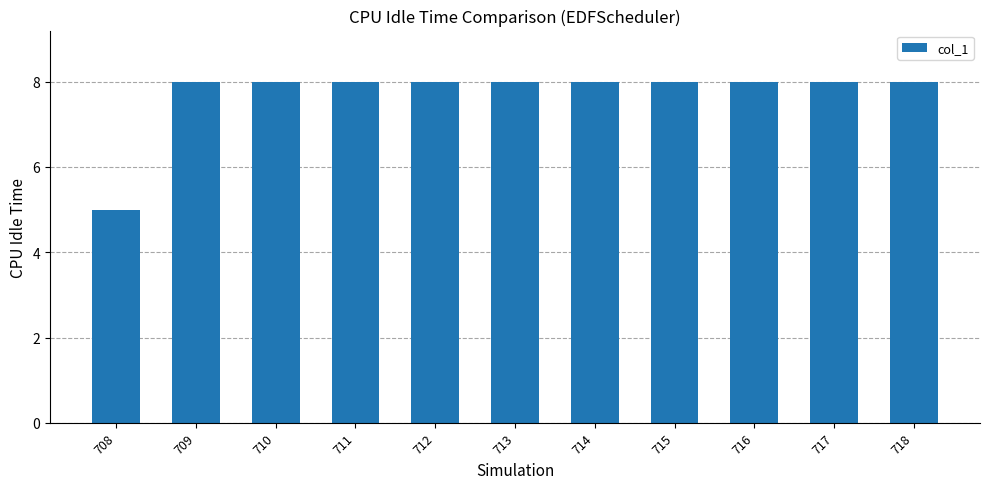

What is the sum of all values?

85